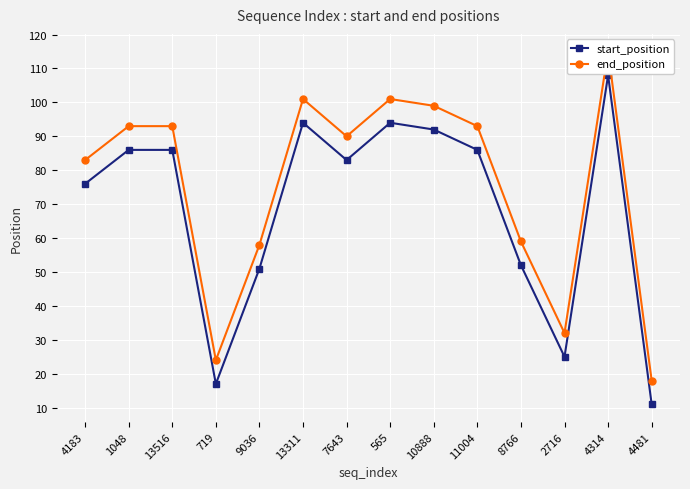

Which category has the lowest value in the start_position series?

4481